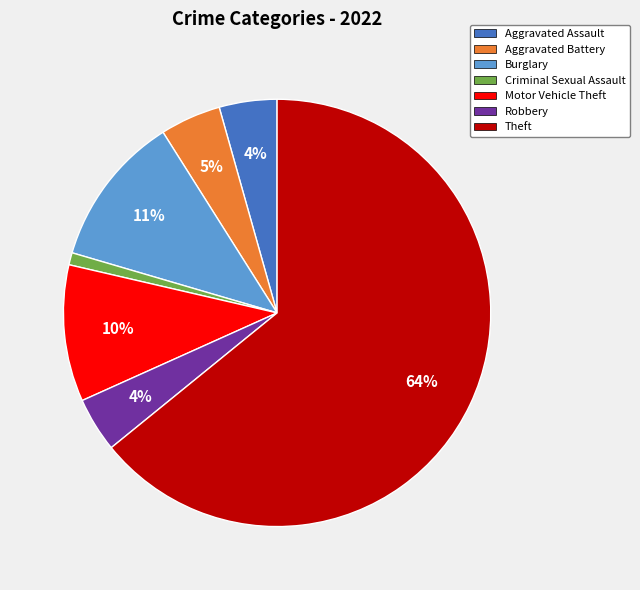

To the nearest percent, what portion does Aggravated Assault represent?

4%